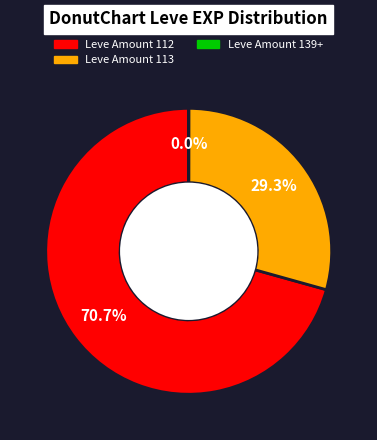

Is there any slice that represents more than half of the pie?

Yes